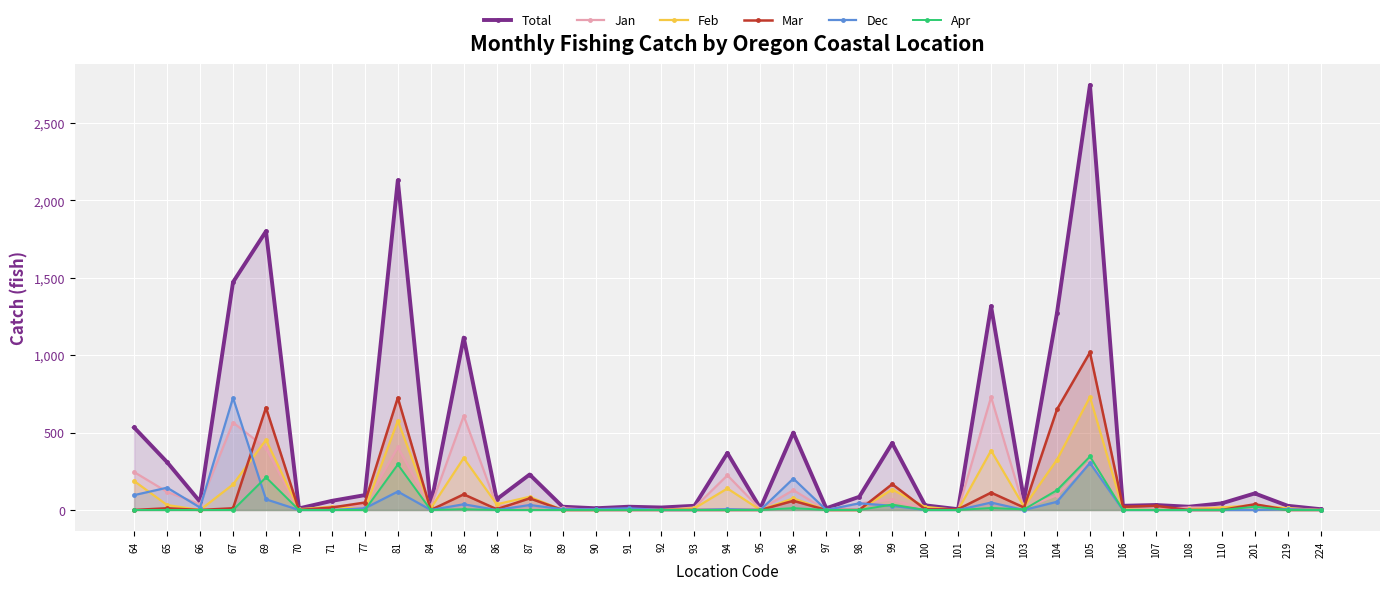

Between 95 and 96, which is larger?

96